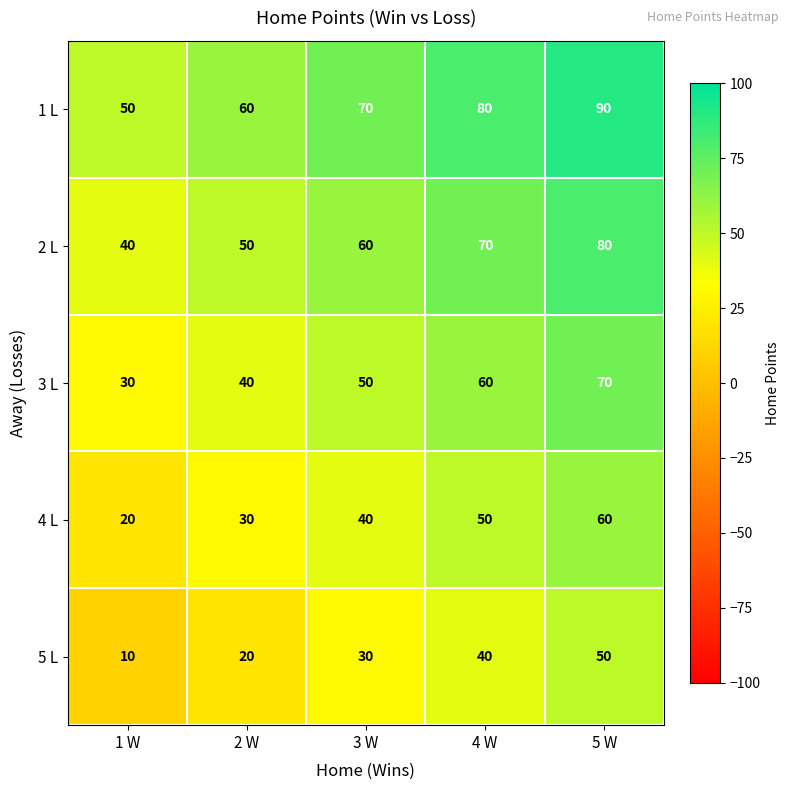

How many distinct data groups are displayed?

5